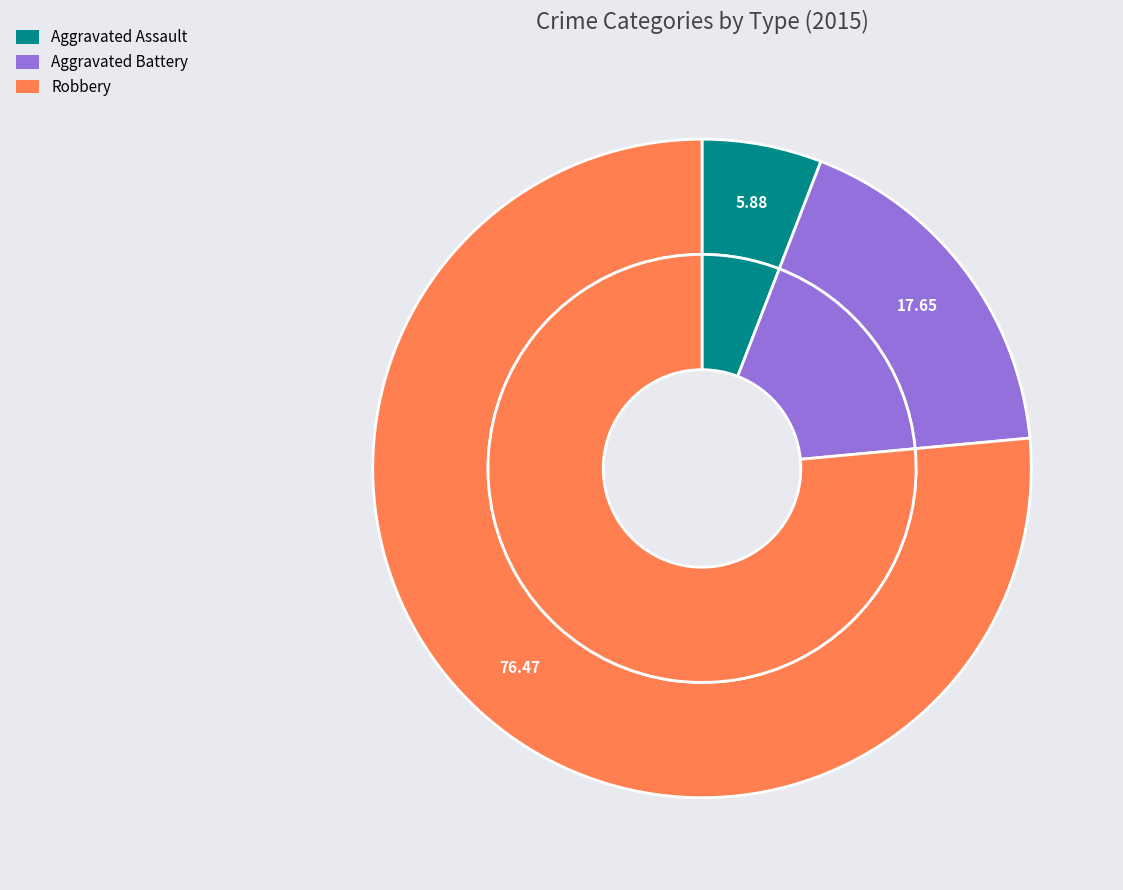

Which category has the biggest portion of the pie?

Robbery